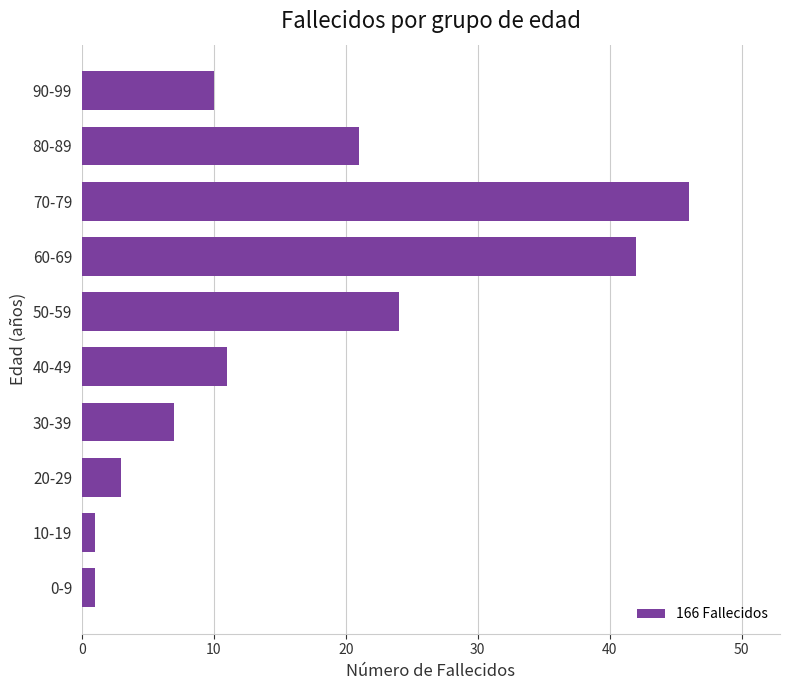

The chart shows a value of 3 at 30-39. True or false?

False